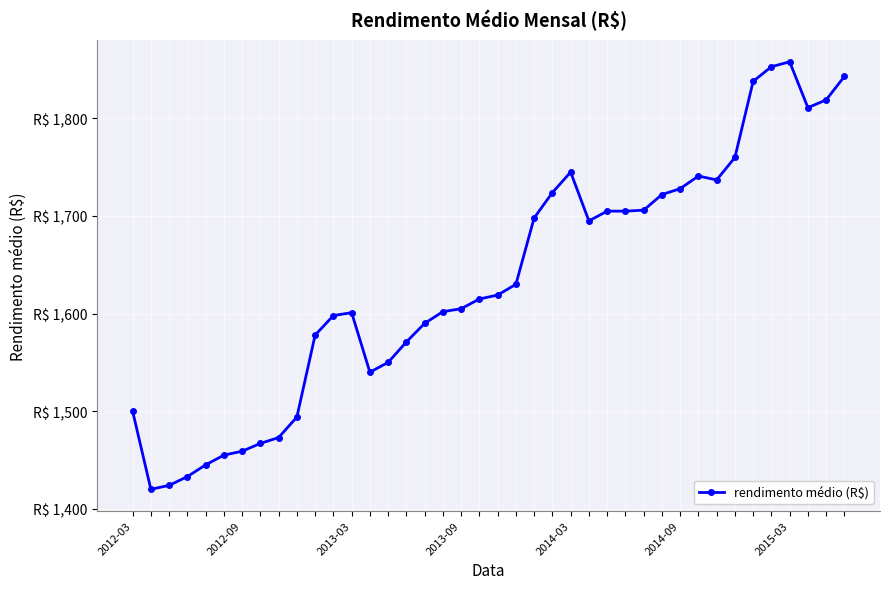

What is the greatest value displayed?

1858